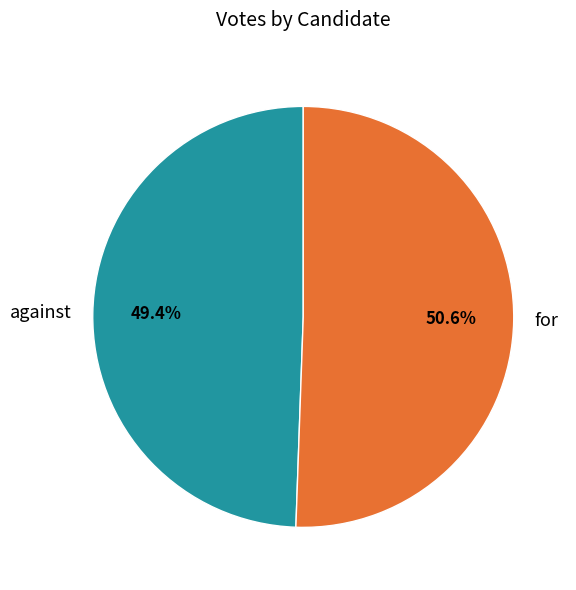

Is it true that against is 49% of the pie?

True